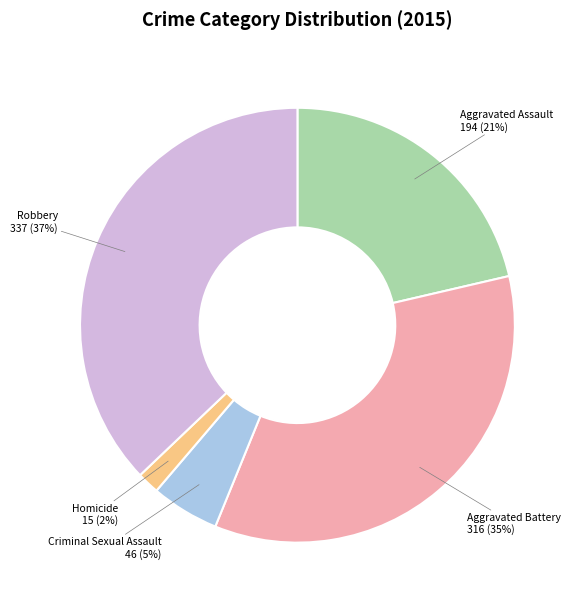

To the nearest percent, what is the average slice percentage?

20%